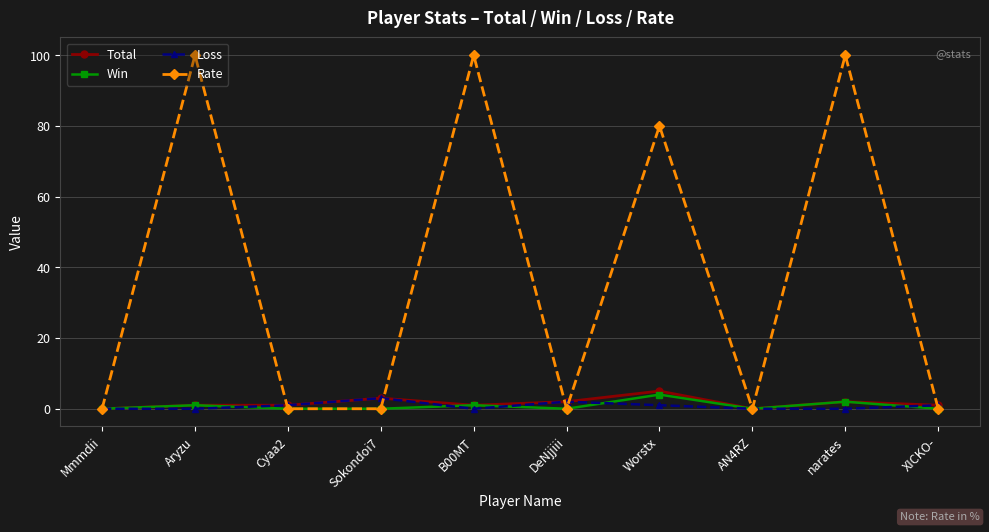

Which category has the highest value in the Win series?

Worstx